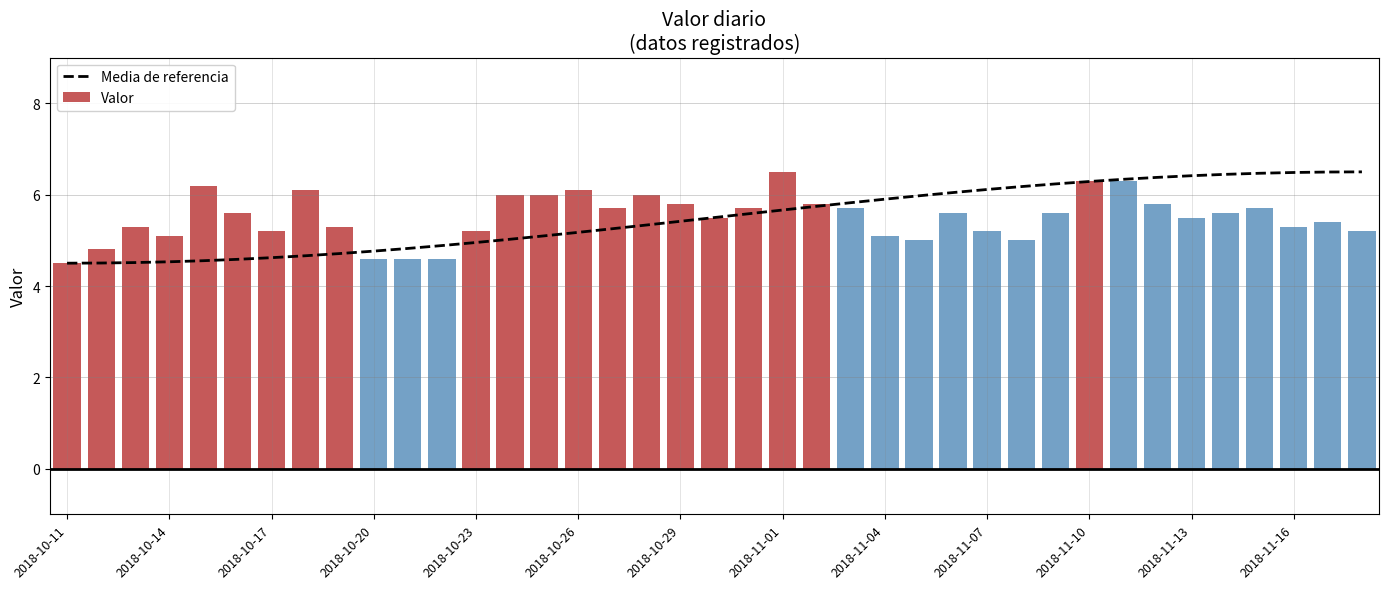

Where is Media de referencia nearest to the value 5?

13